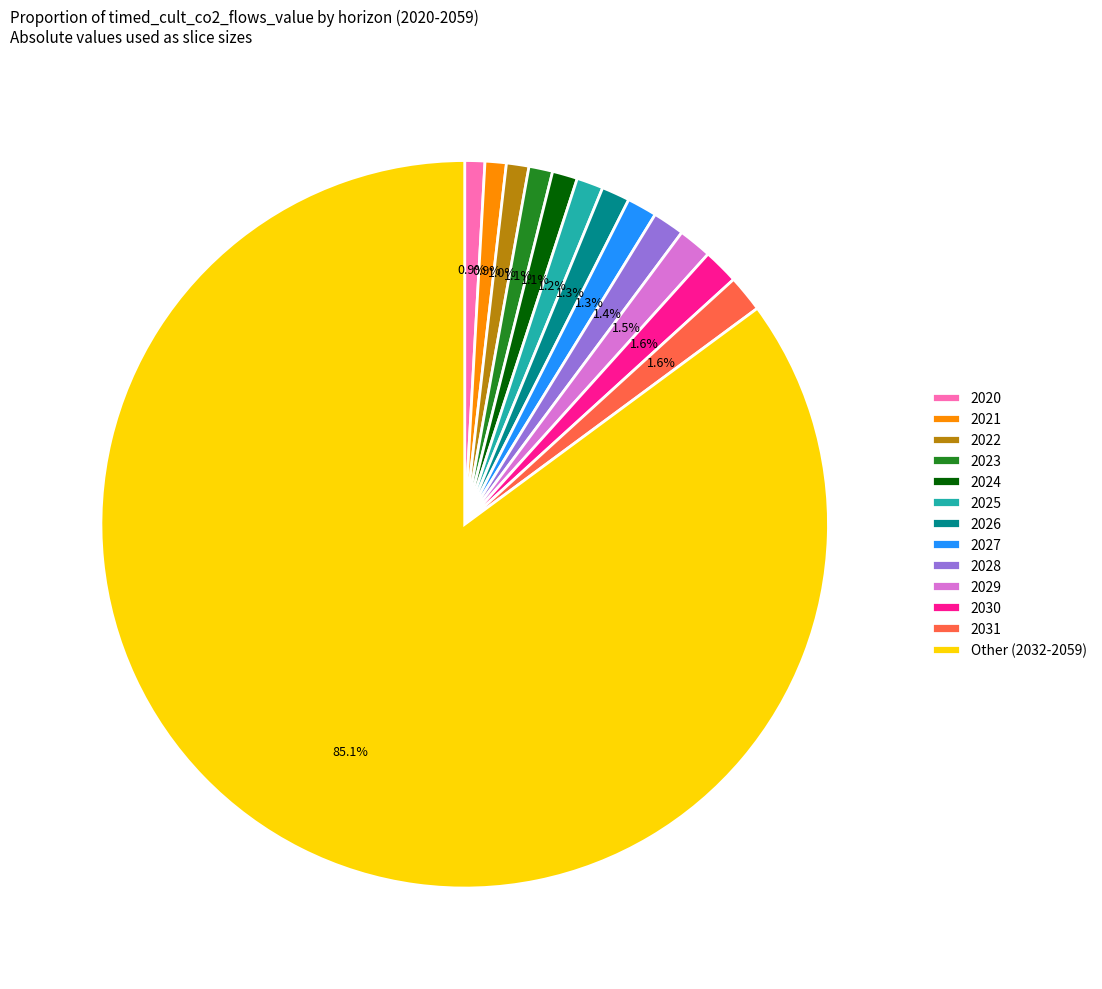

To the nearest percent, what portion does 2030 represent?

2%